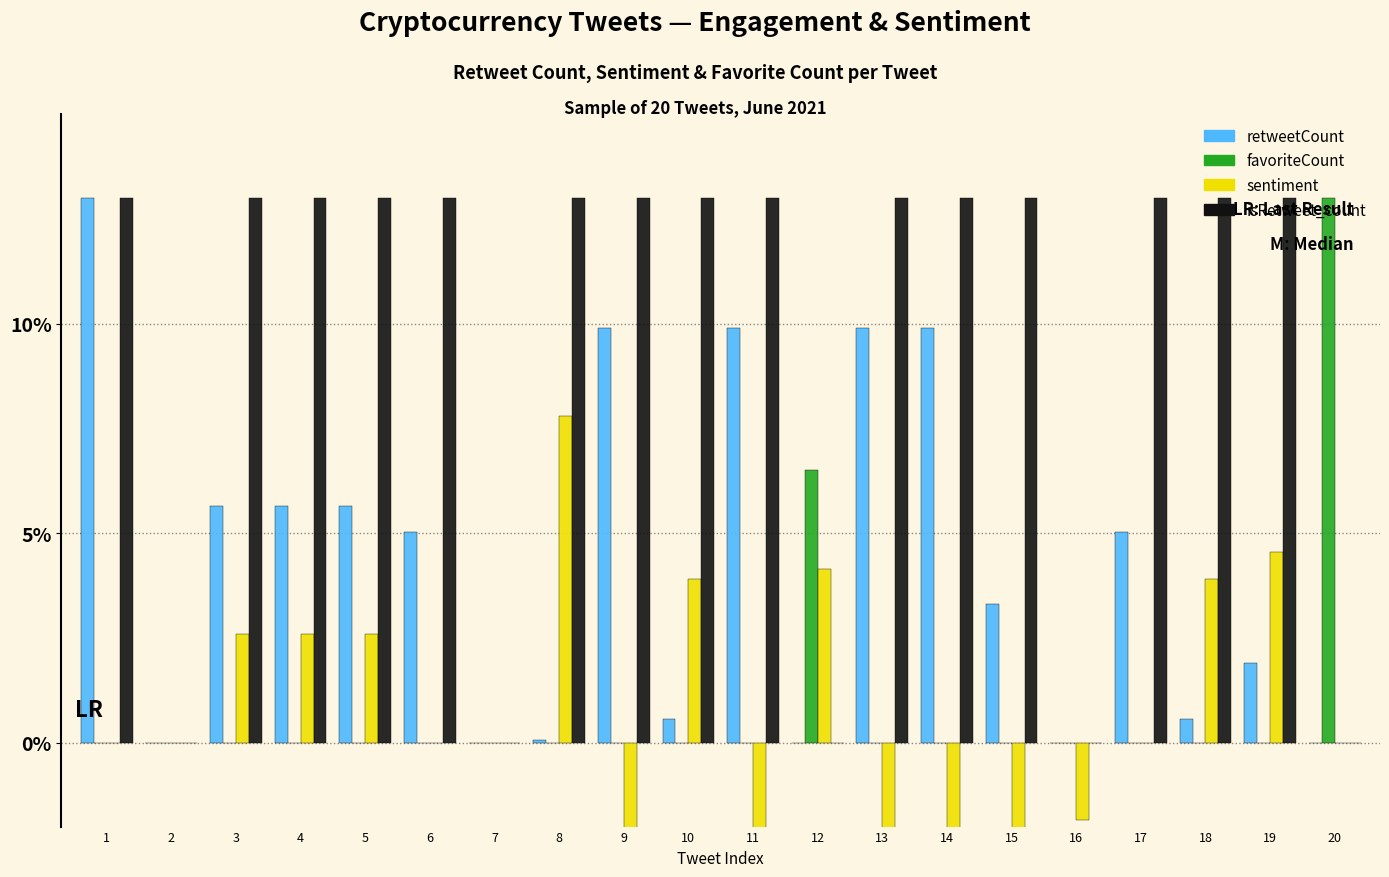

What is the smallest value displayed?

-6.5